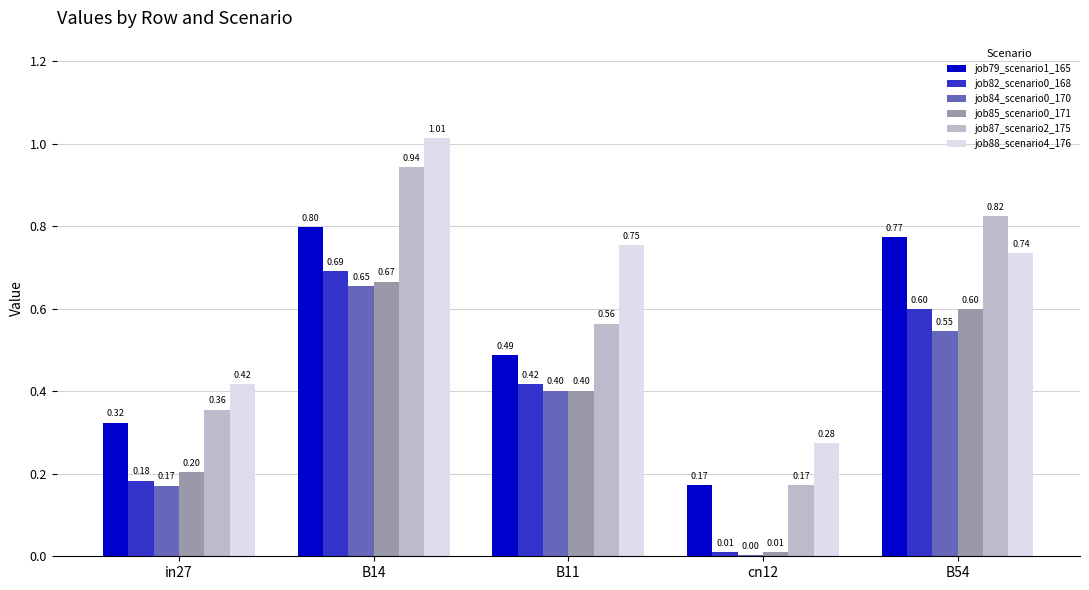

At which category is the sum across all series the highest?

B14